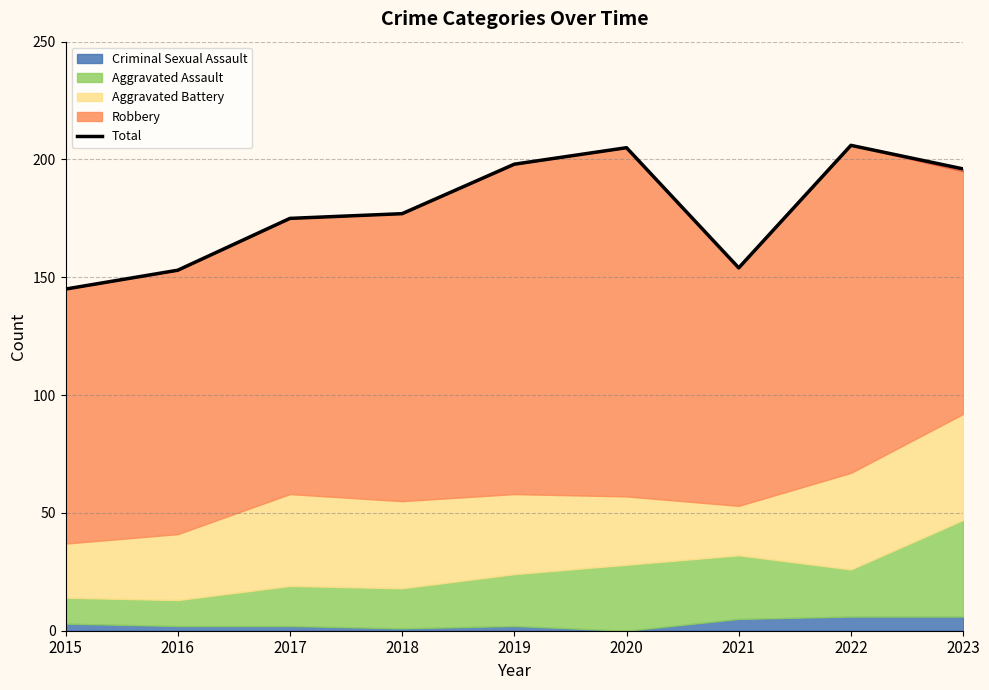

What is the lowest value of the Total series?

145